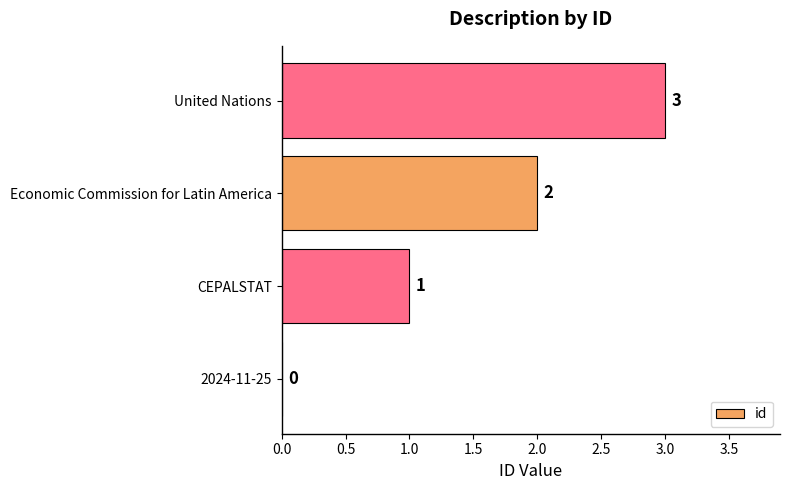

The chart shows a value of 1 at CEPALSTAT. True or false?

True